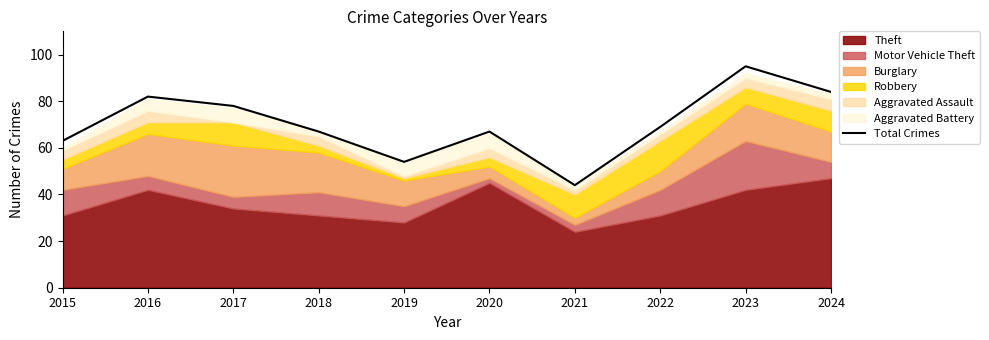

What is the value of the 3rd point from the left?

78